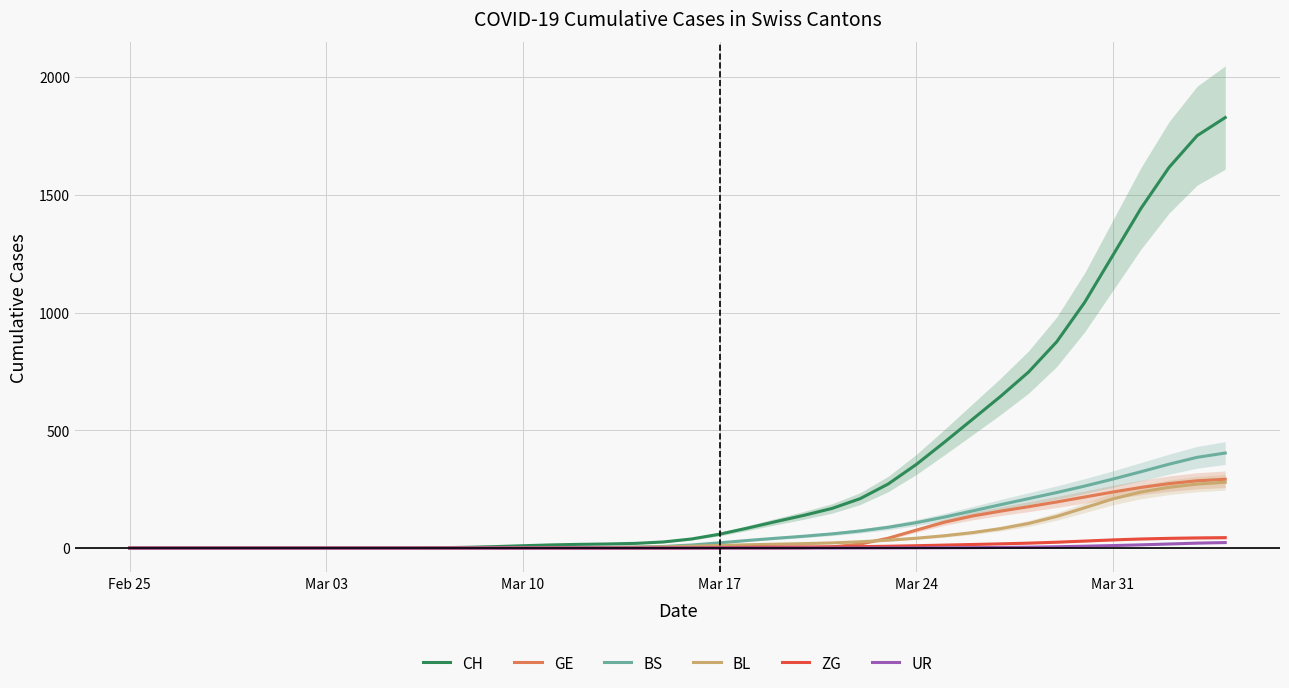

What is the highest value of the CH series?

1828.1